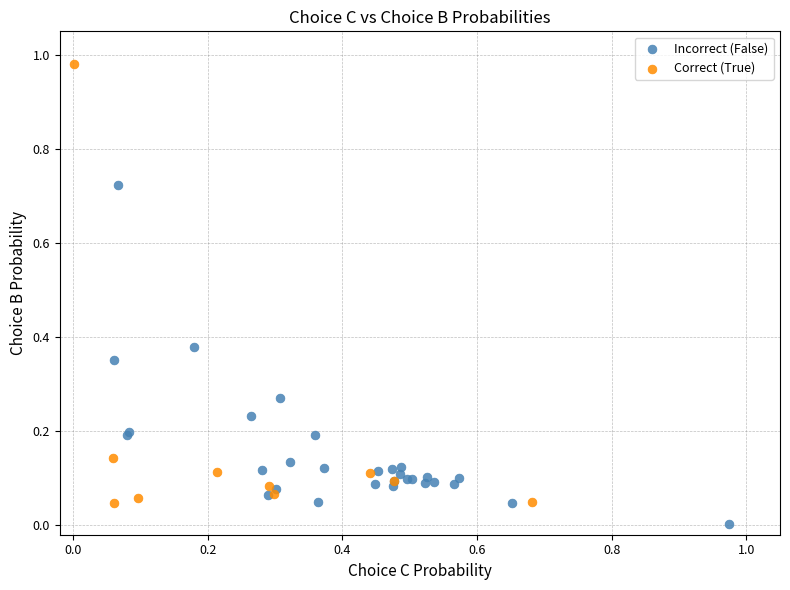

What are all the series names shown in the legend?

Incorrect (False), Correct (True)